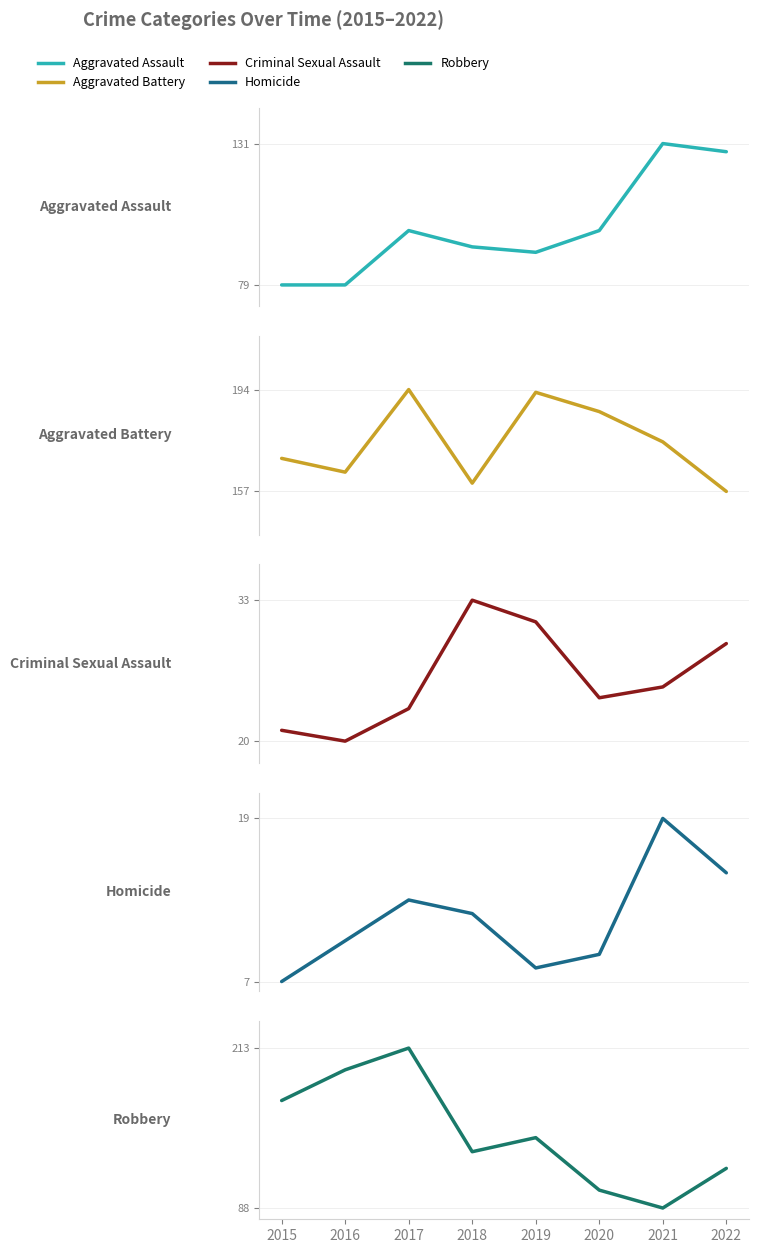

Reading right to left, what are all the values shown in this chart?

Aggravated Assault: 2022=128	2021=131	2020=99	2019=91	2018=93	2017=99	2016=79	2015=79
Aggravated Battery: 2022=157	2021=175	2020=186	2019=193	2018=160	2017=194	2016=164	2015=169
Criminal Sexual Assault: 2022=29	2021=25	2020=24	2019=31	2018=33	2017=23	2016=20	2015=21
Homicide: 2022=15	2021=19	2020=9	2019=8	2018=12	2017=13	2016=10	2015=7
Robbery: 2022=119	2021=88	2020=102	2019=143	2018=132	2017=213	2016=196	2015=172